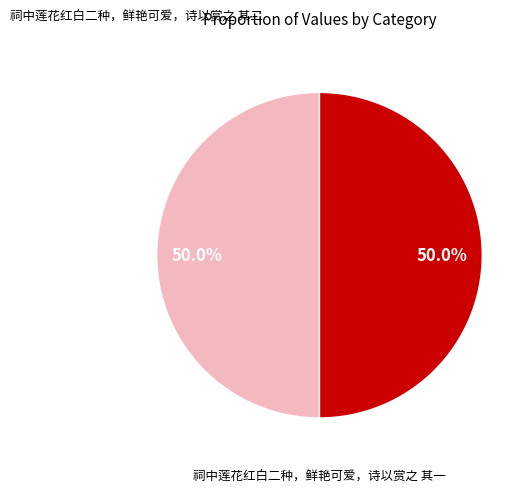

What percentage do 祠中莲花红白二种，鲜艳可爱，诗以赏之 其二 and 祠中莲花红白二种，鲜艳可爱，诗以赏之 其一 together represent?

100.0%